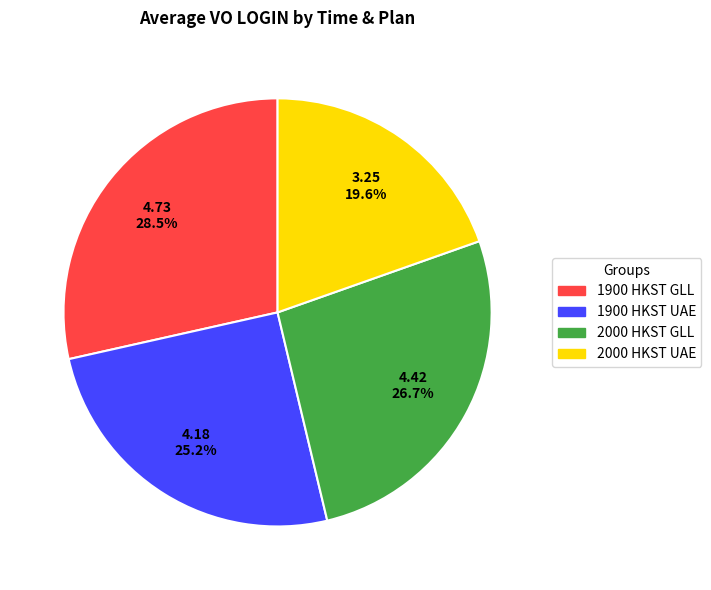

To the nearest percent, what is the difference between the 2000 HKST GLL and 2000 HKST UAE slice percentages?

7%